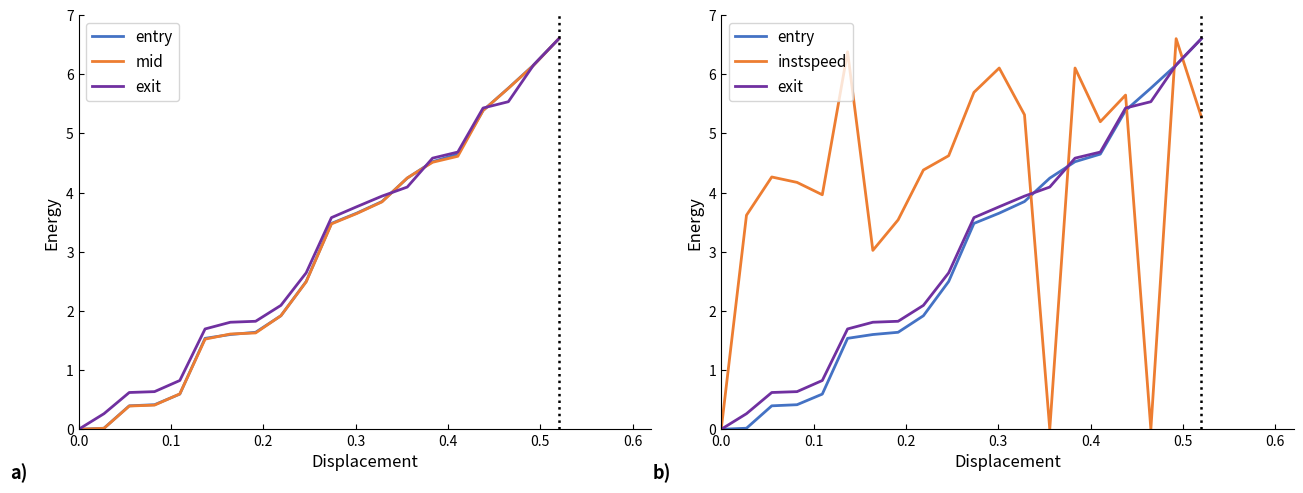

After their last crossing, which series has the higher values: exit or instspeed?

exit